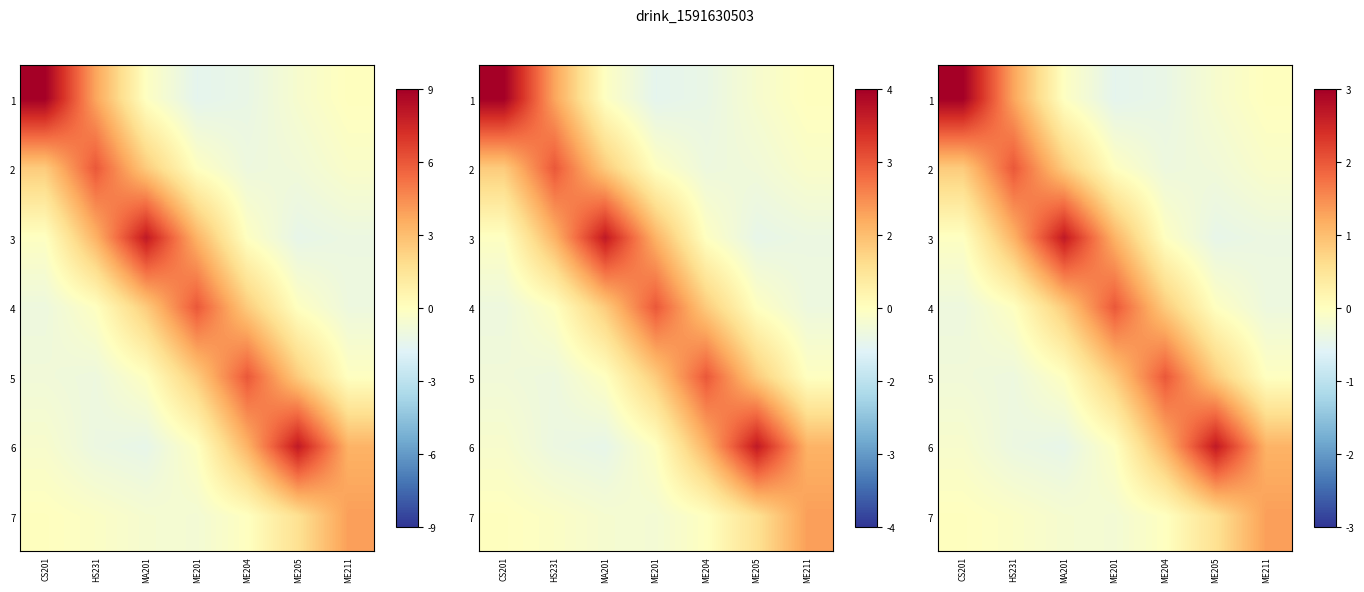

What is the spread (max minus min) of values at ME211?

1.7